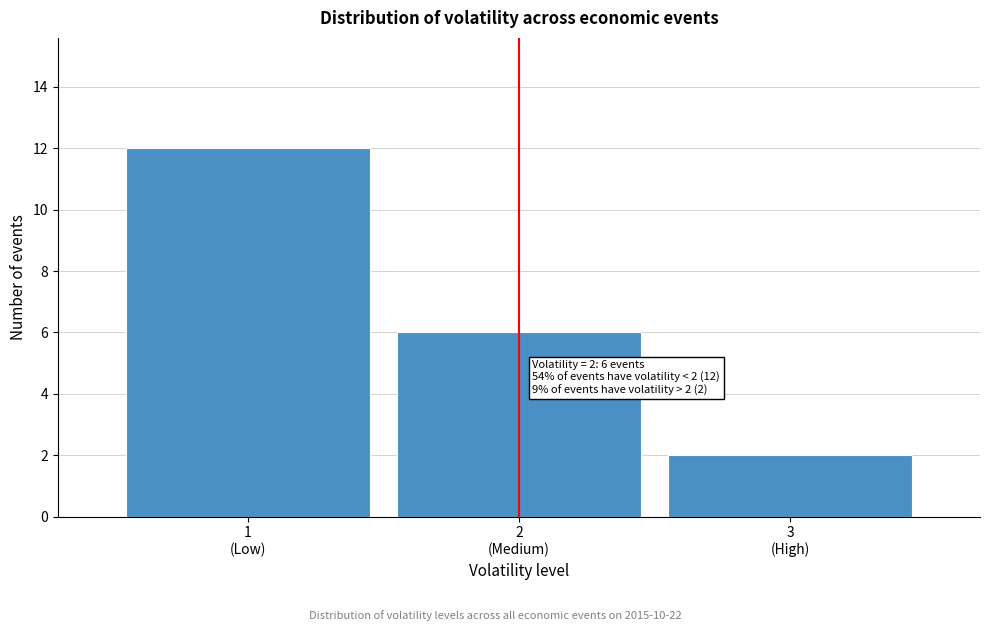

Reading left to right, extract all data points from this chart.

12	6	2